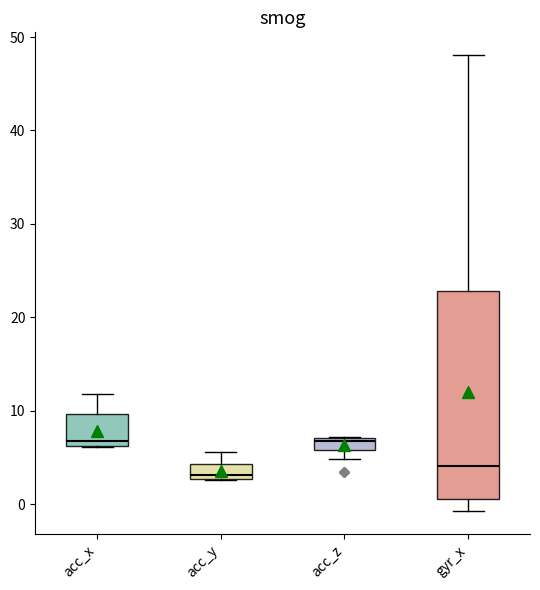

Where does the median line of the box for acc_x sit on the y-axis? The values are not printed on the chart, so give them approximately, as read against the axis.

7